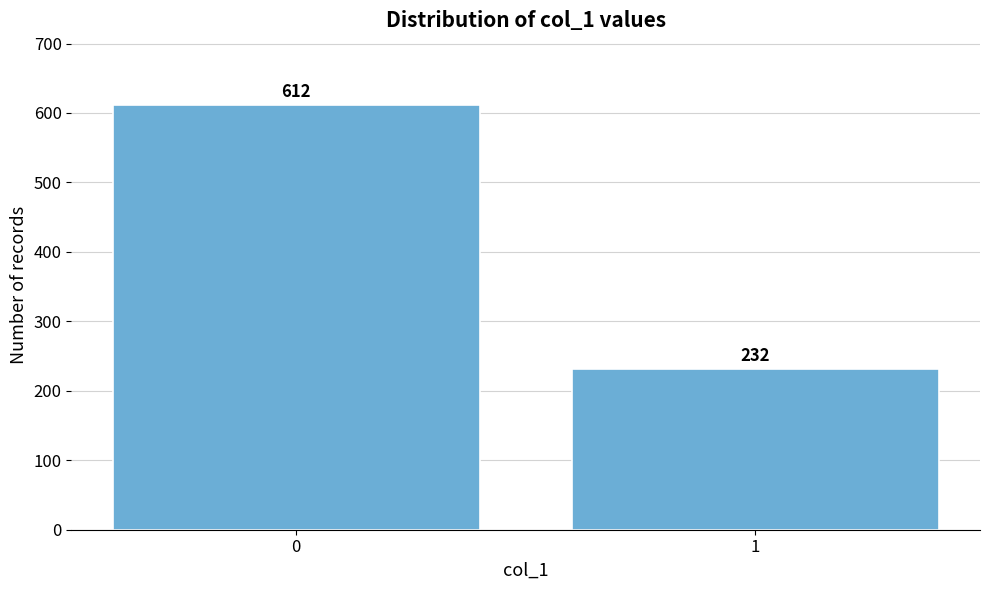

Reading left to right, transcribe all the data shown in this chart.

0=612	1=232